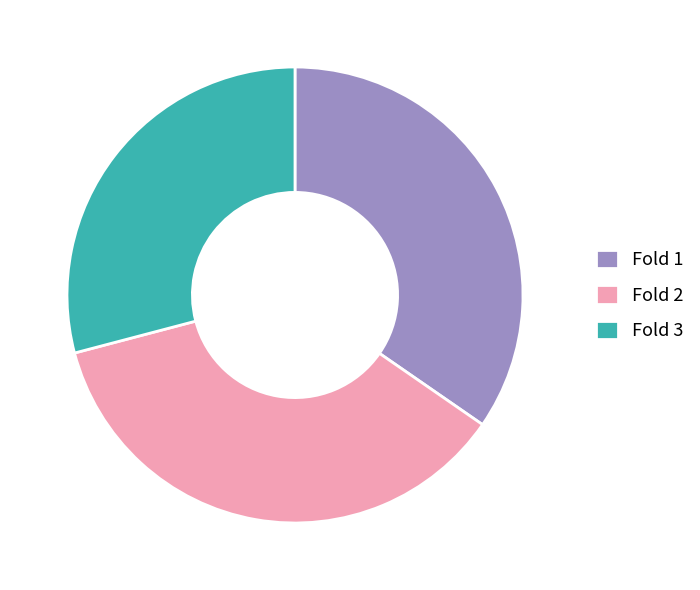

Is there any slice that represents more than half of the pie?

No